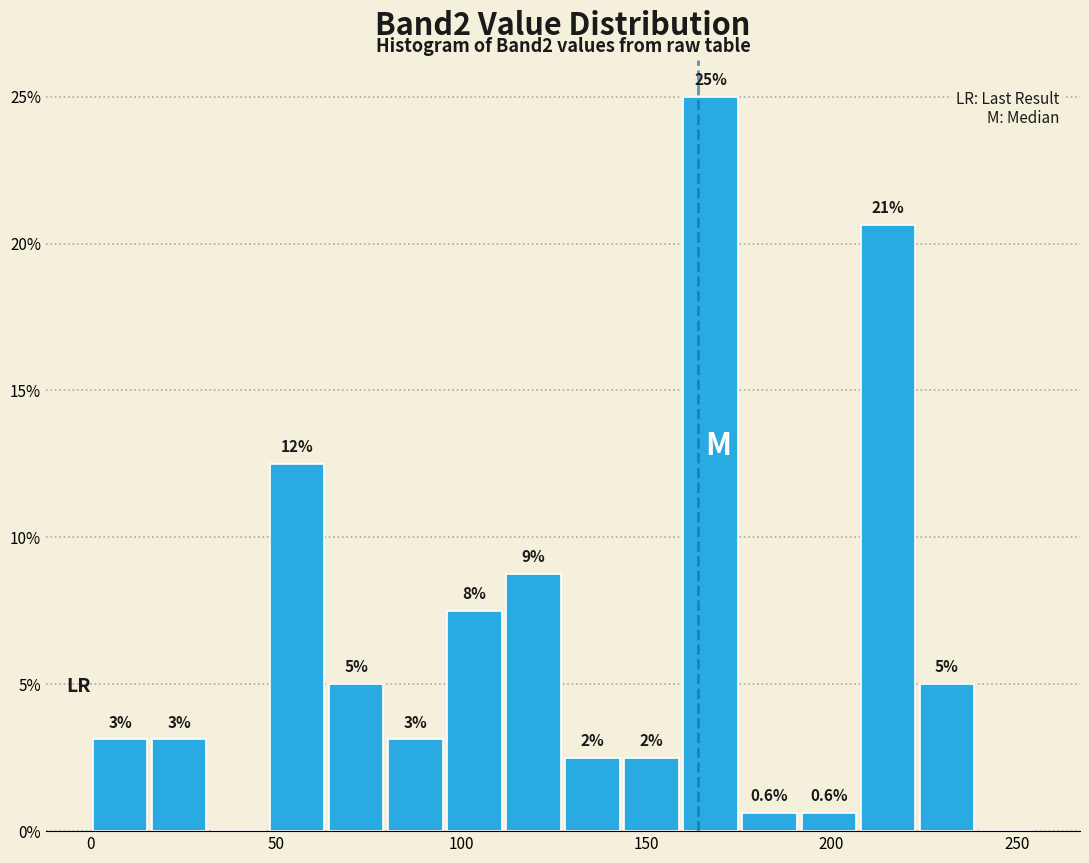

Read against the x-axis, roughly where is the centre of the tallest bar?

165